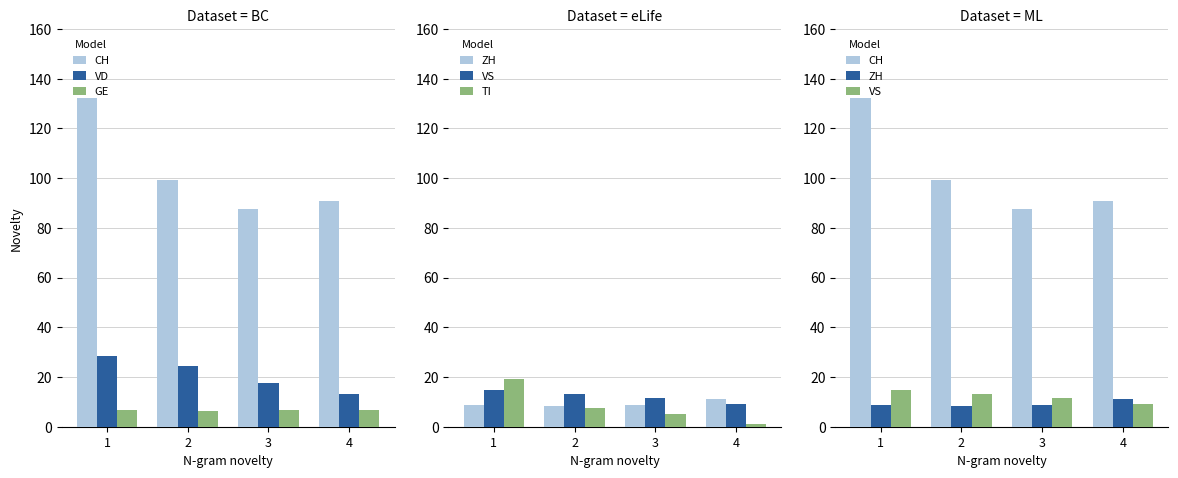

What is the total value across all series at 3?

137.7